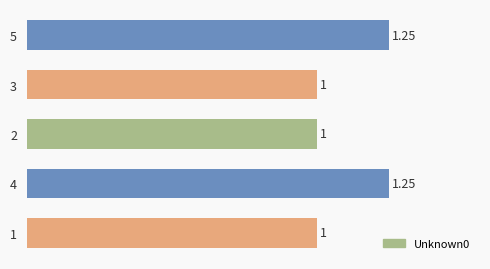

Which has a higher value, 5 or 1?

5